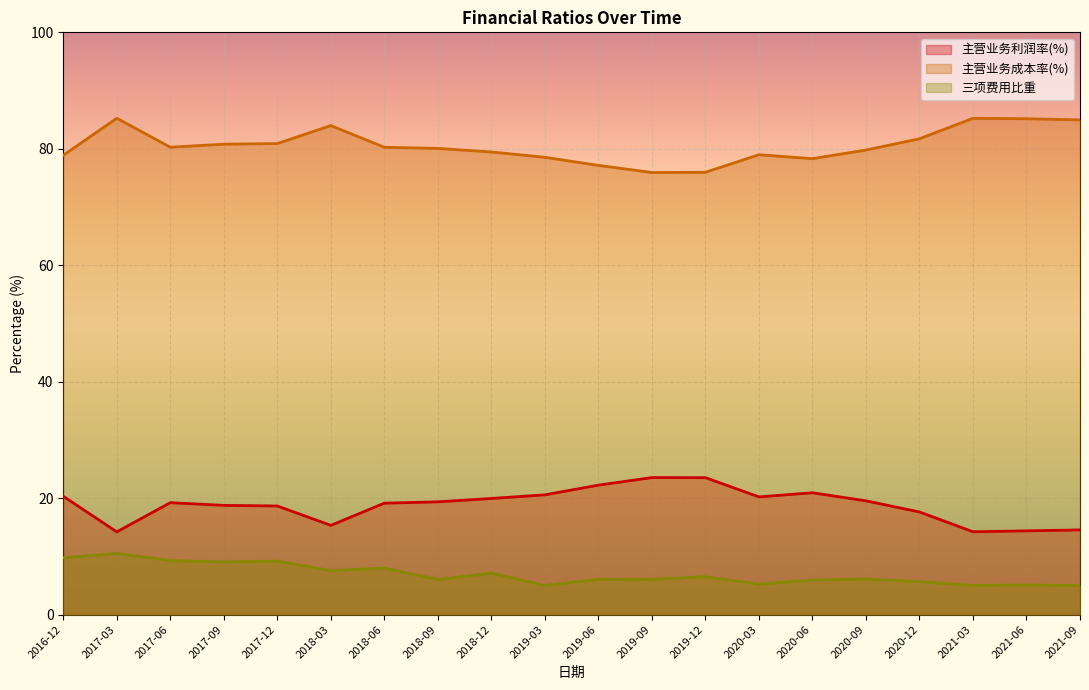

Rank the series by their average value, from lowest to highest.

三项费用比重, 主营业务利润率(%), 主营业务成本率(%)